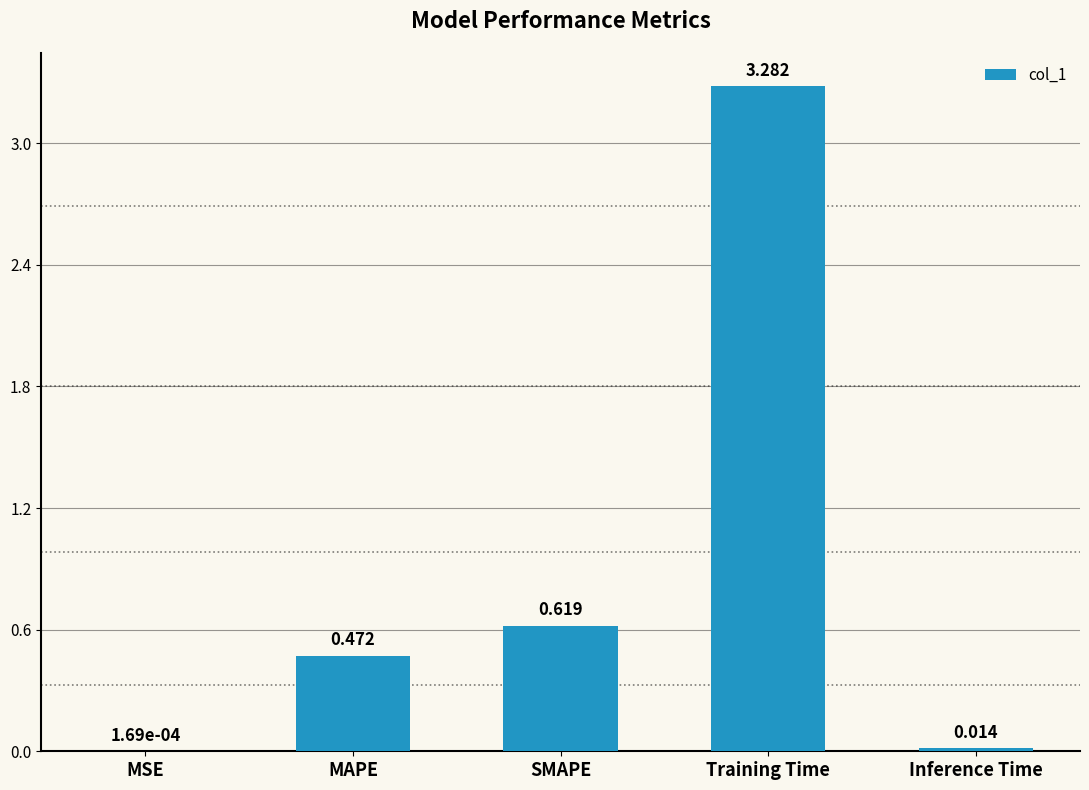

How many distinct data groups are displayed?

1